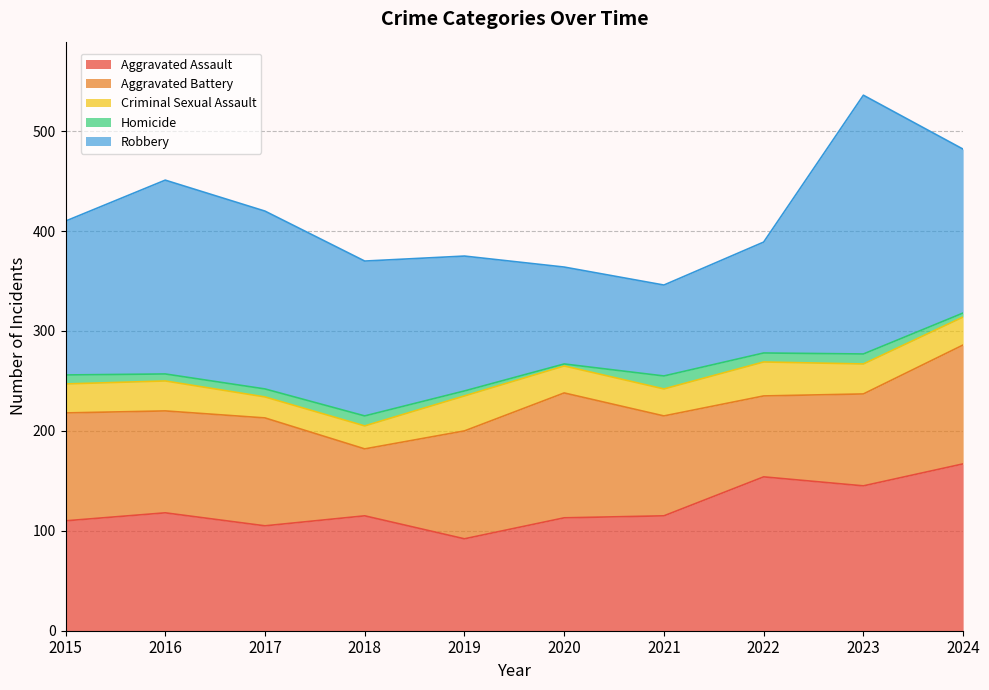

How many categories are shown in the chart?

10